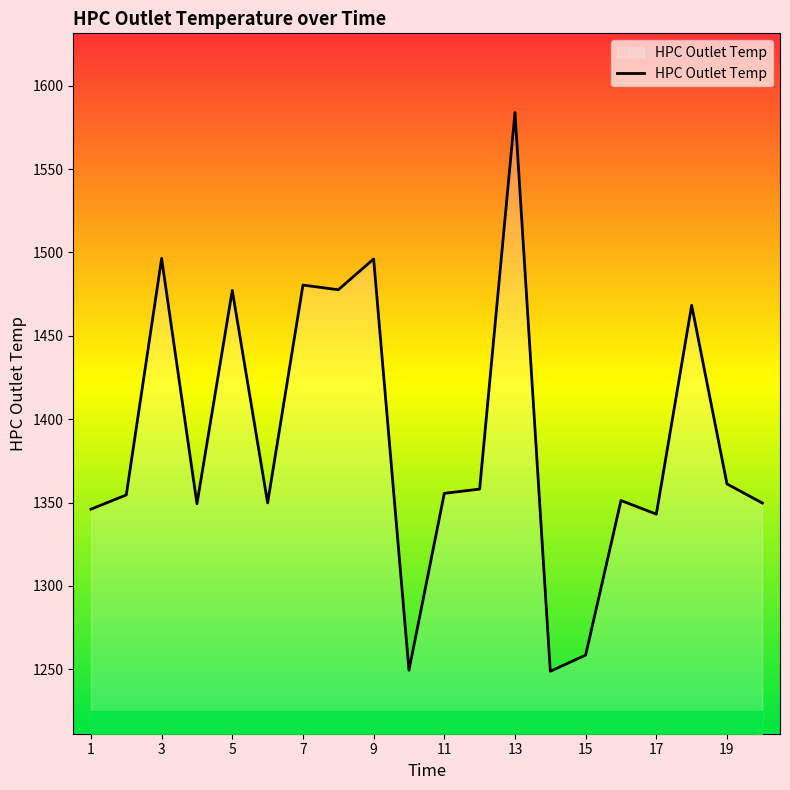

What is the value of the 10th point from the left?

1249.4